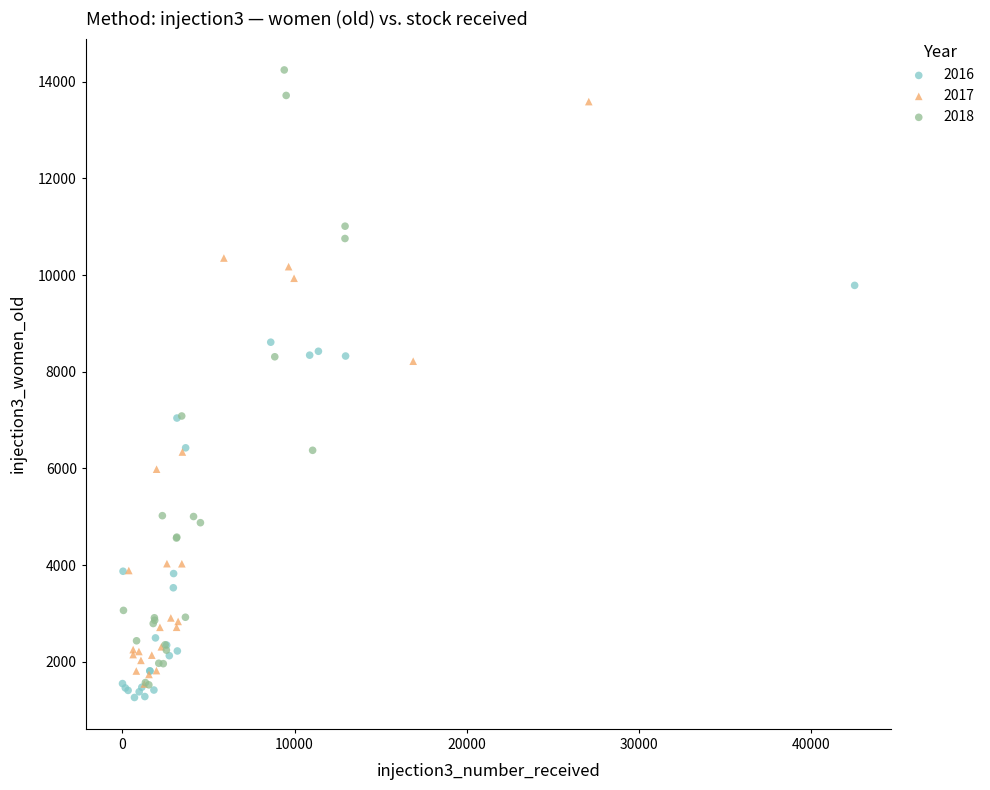

Which series contains the highest Y value?

2018